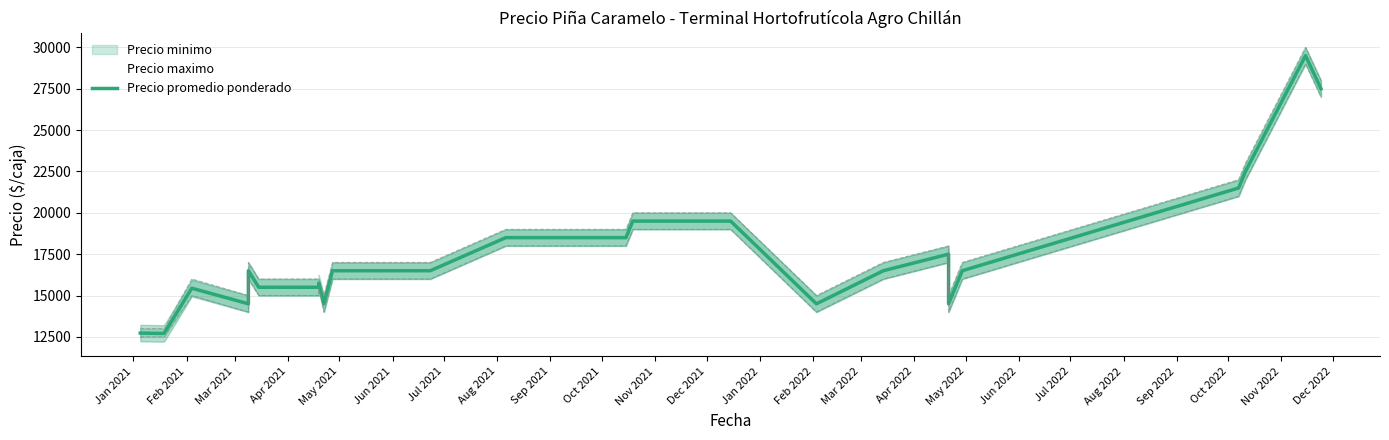

The chart shows a value of 29519 at Mar 2022. True or false?

False